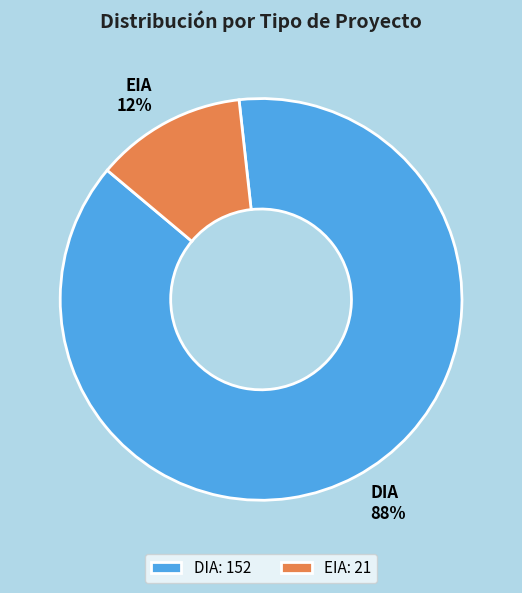

To the nearest percent, what is the difference between the largest and smallest slice percentages?

76%